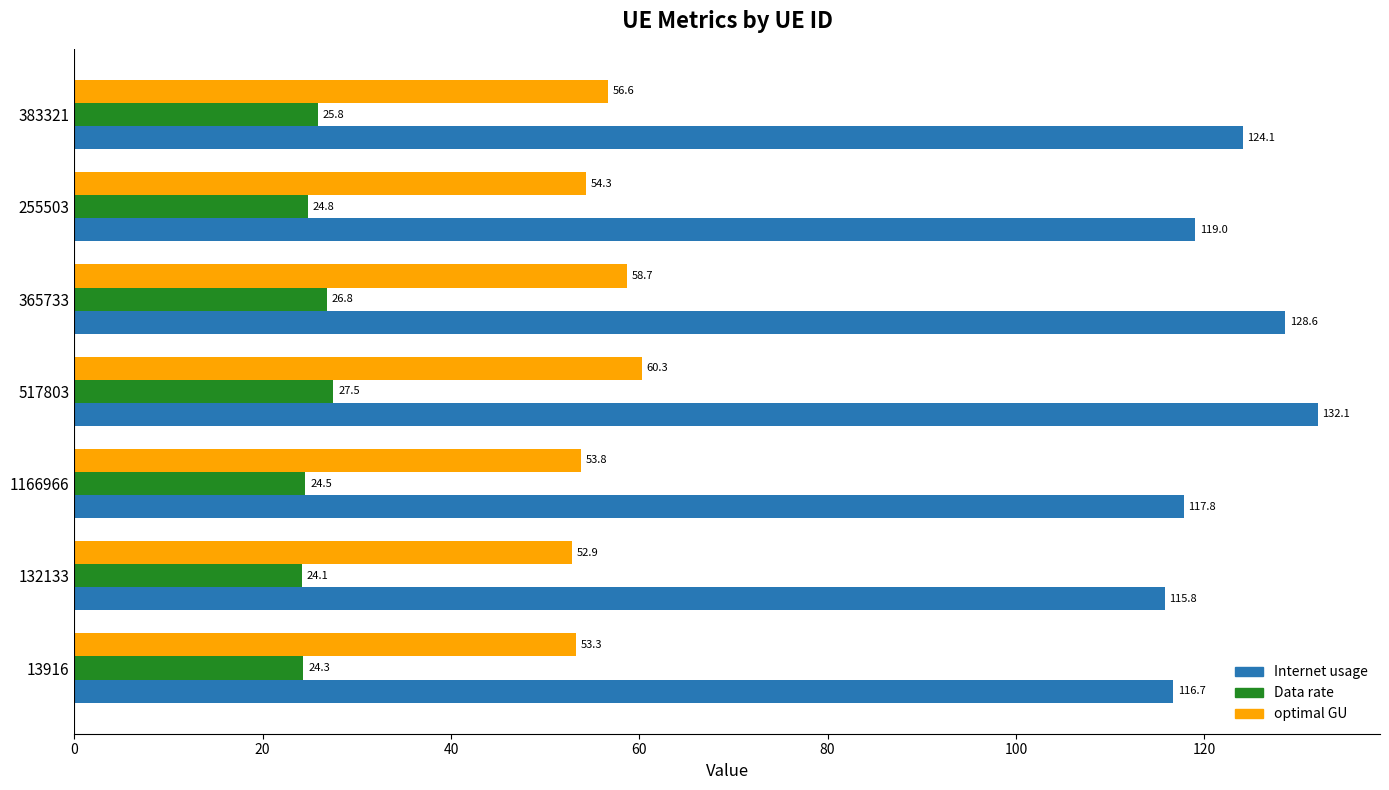

Where is Internet usage nearest to the value 123?

383321